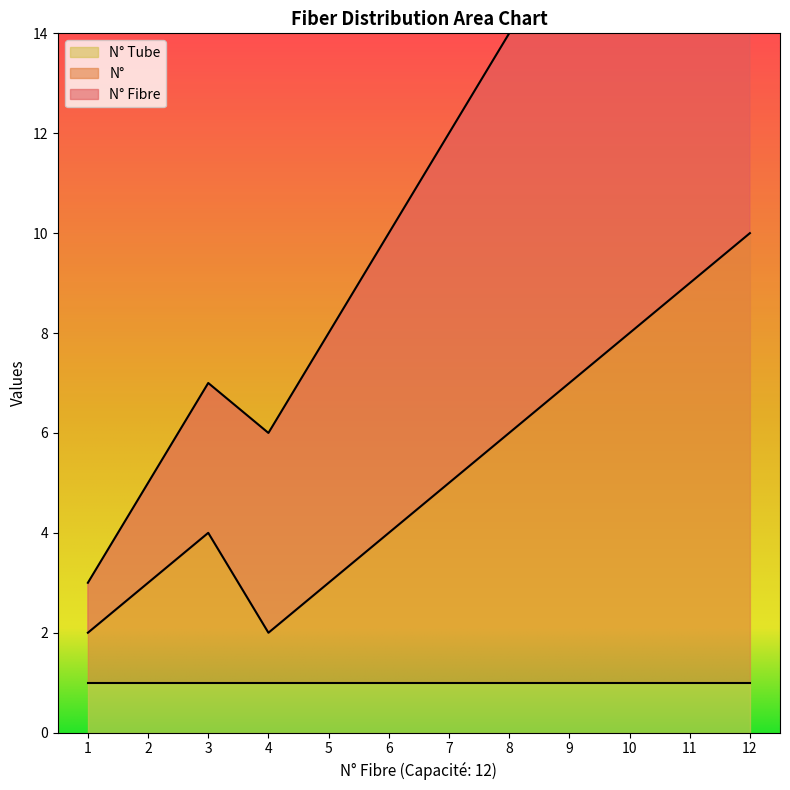

At how many categories does at least one series exceed 6?

9